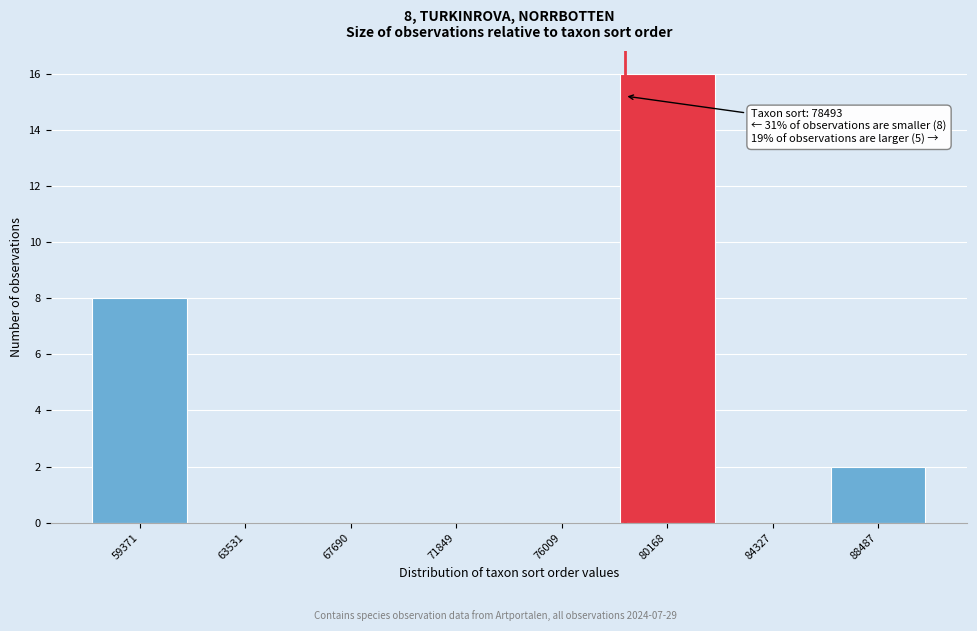

Which range on the x-axis has the tallest bar?

78000 to 82000